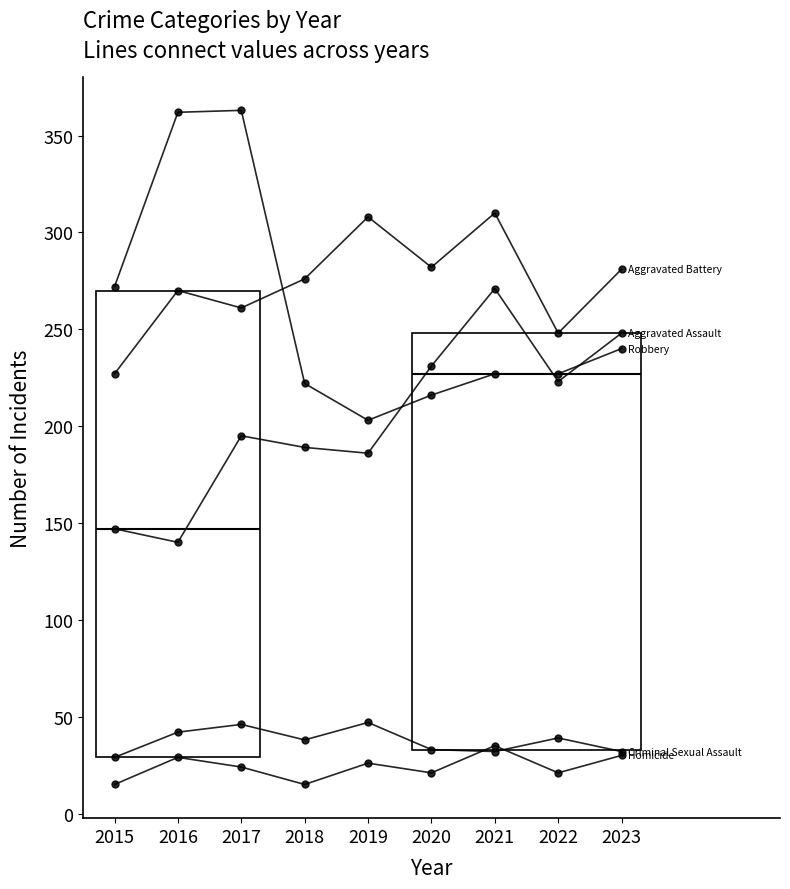

What is the sum of all Homicide values?

216